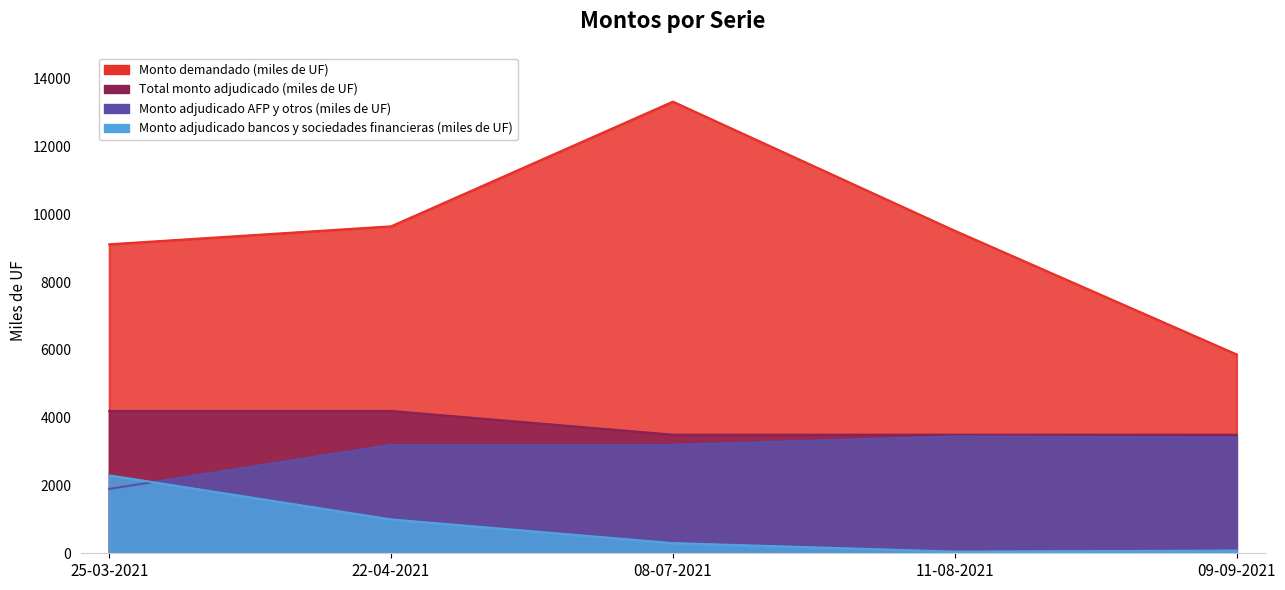

What is the spread (max minus min) of values at 09-09-2021?

5790